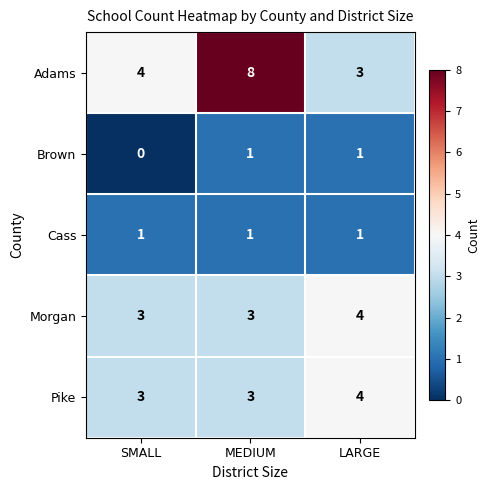

How many series are shown in this chart?

5